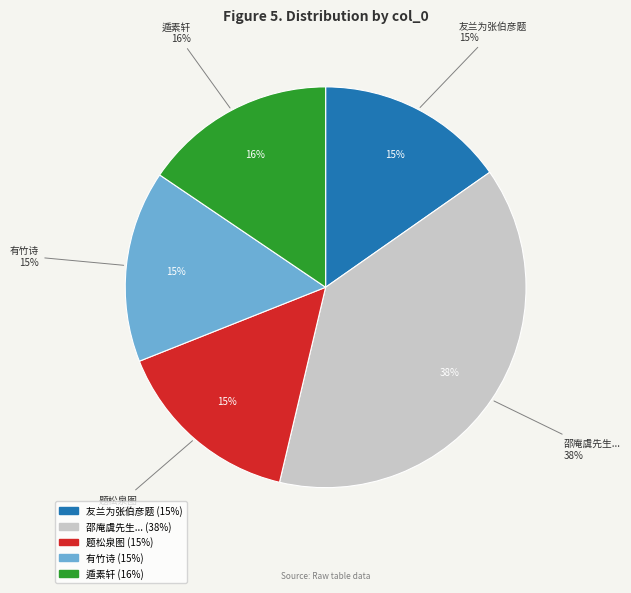

Which slice is the smallest?

友兰为张伯彦题